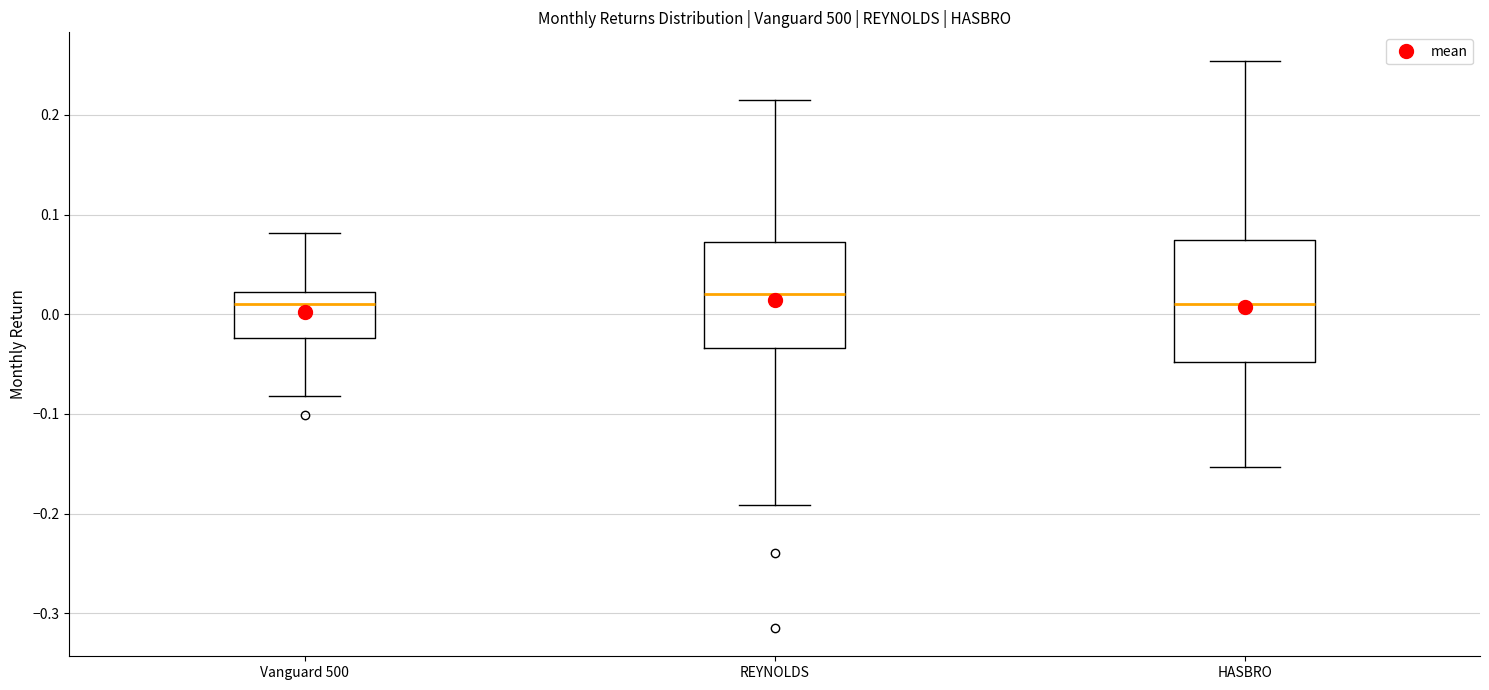

Where does the median line of the box for REYNOLDS sit on the y-axis? The values are not printed on the chart, so give them approximately, as read against the axis.

0.02